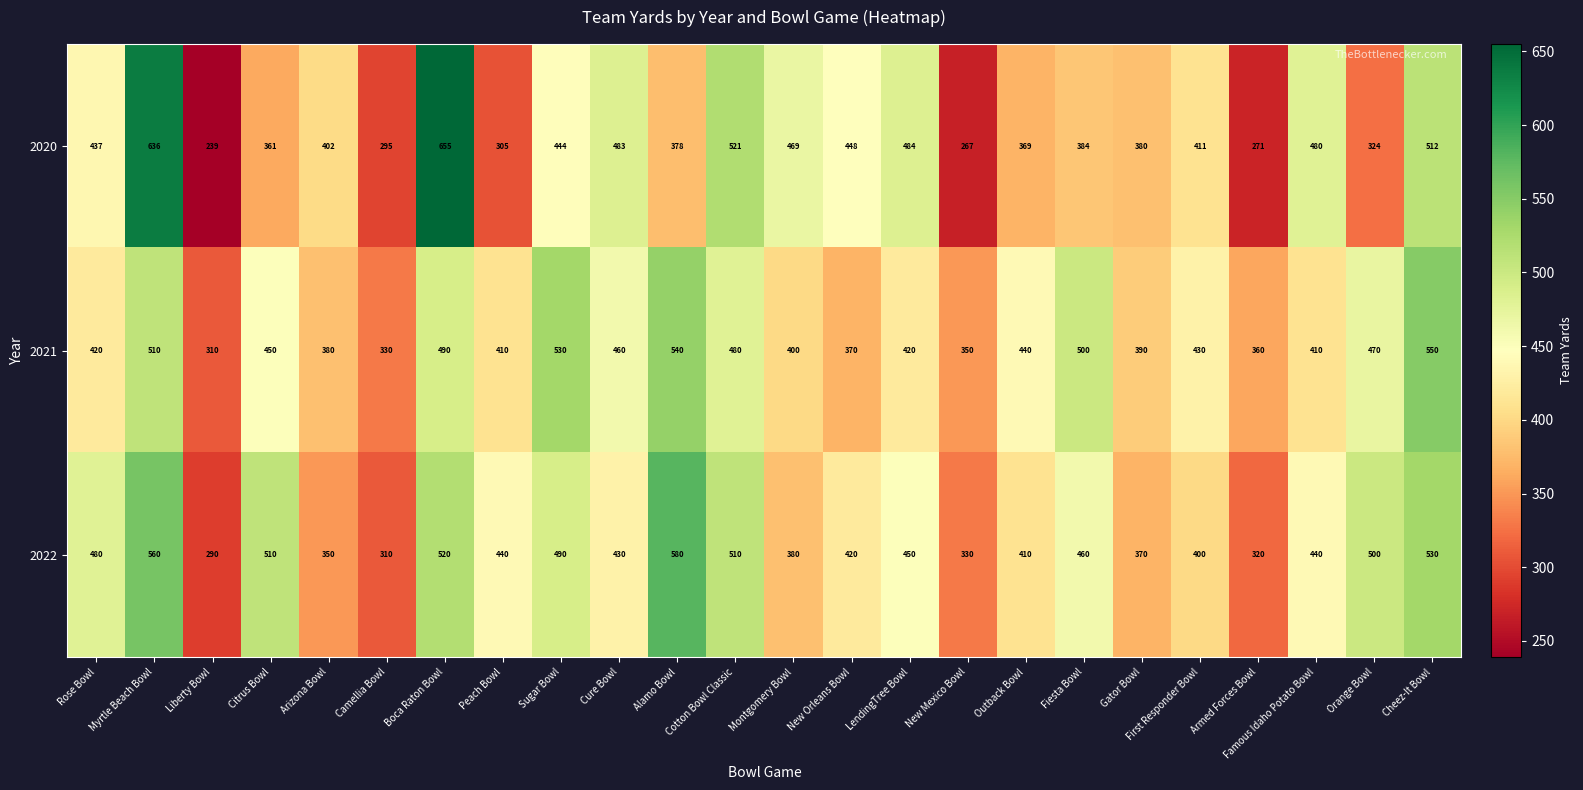

What is the difference between the 2022 values at Cheez-It Bowl and Famous Idaho Potato Bowl?

90